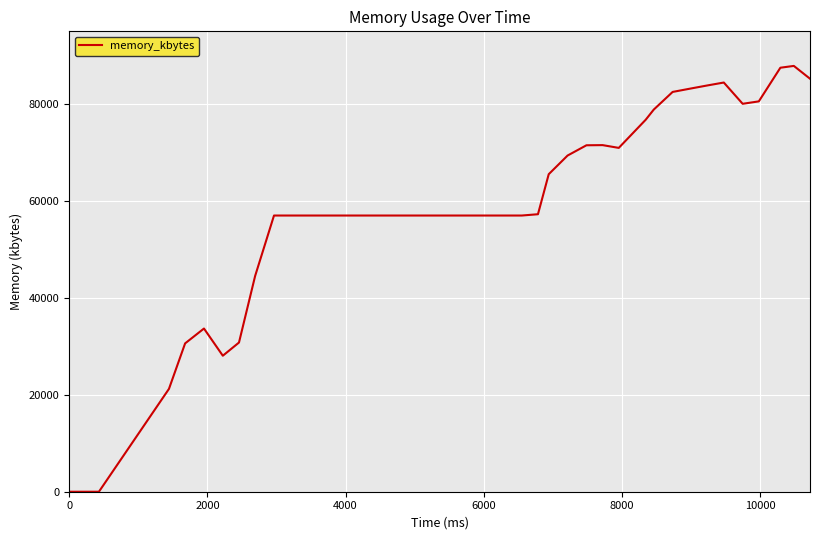

What is the difference between the maximum and minimum values?

87864